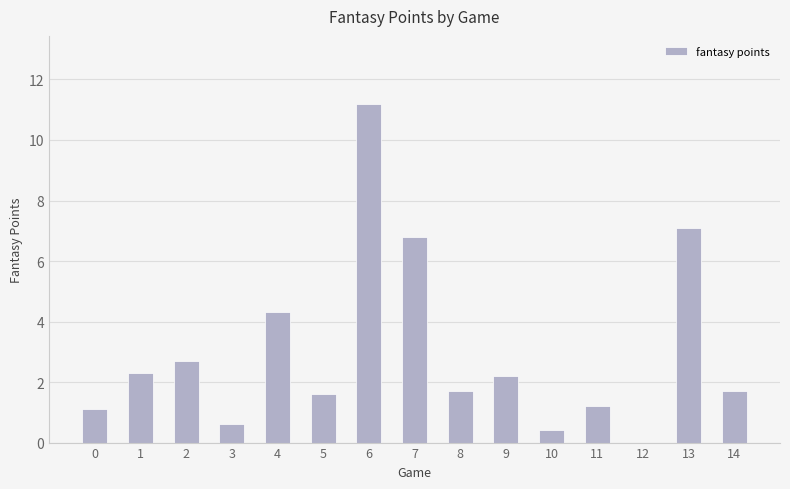

Is it true that the value at 9 is 2.2?

True